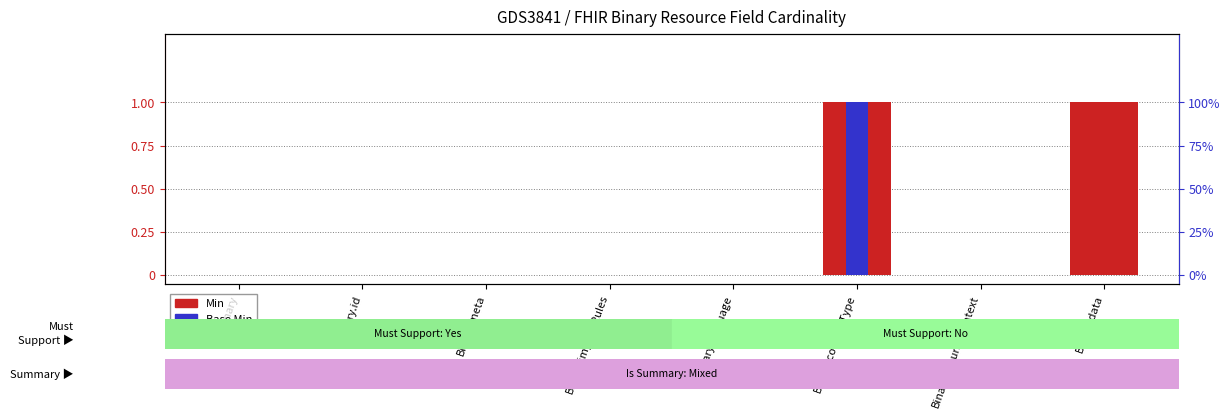

Where is Min nearest to the value 0?

Binary